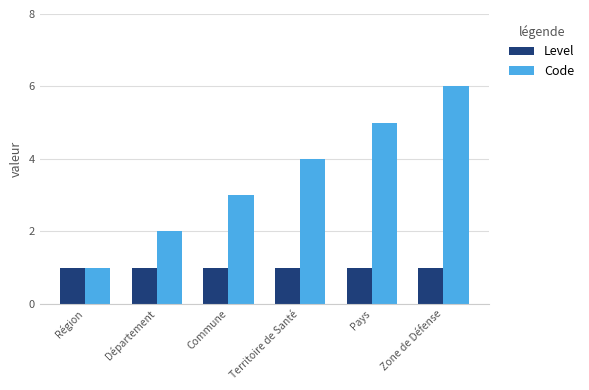

Does the chart contain stacked bars?

No